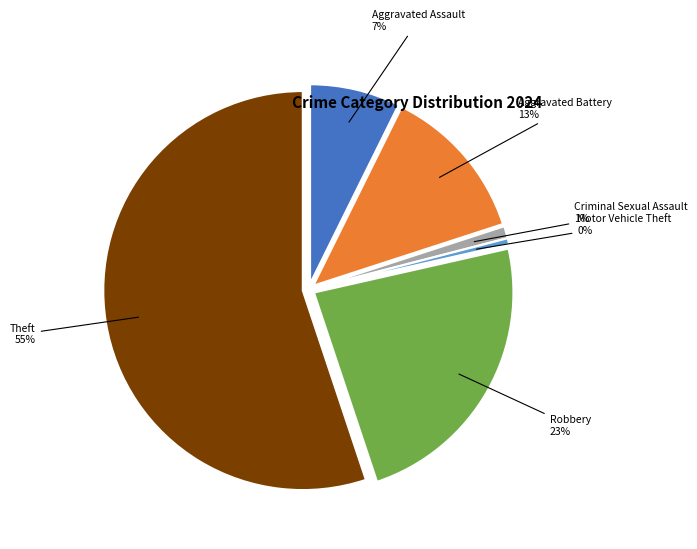

What is the total percentage of Homicide and Criminal Sexual Assault?

1.0%